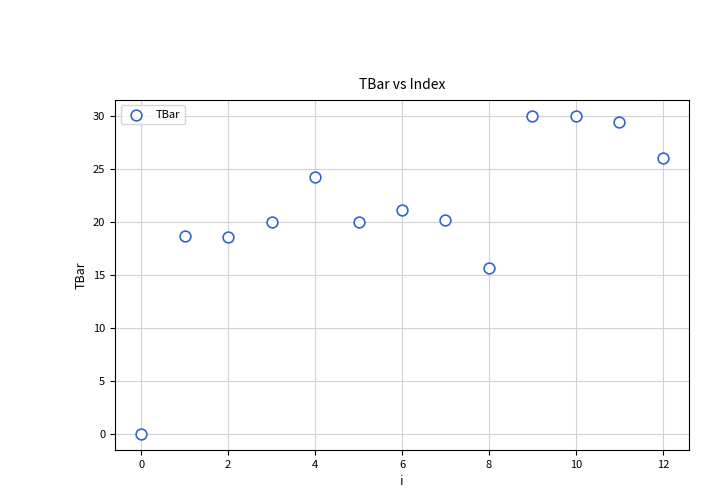

What Y value in the scatter plot is closest to 15?

15.6